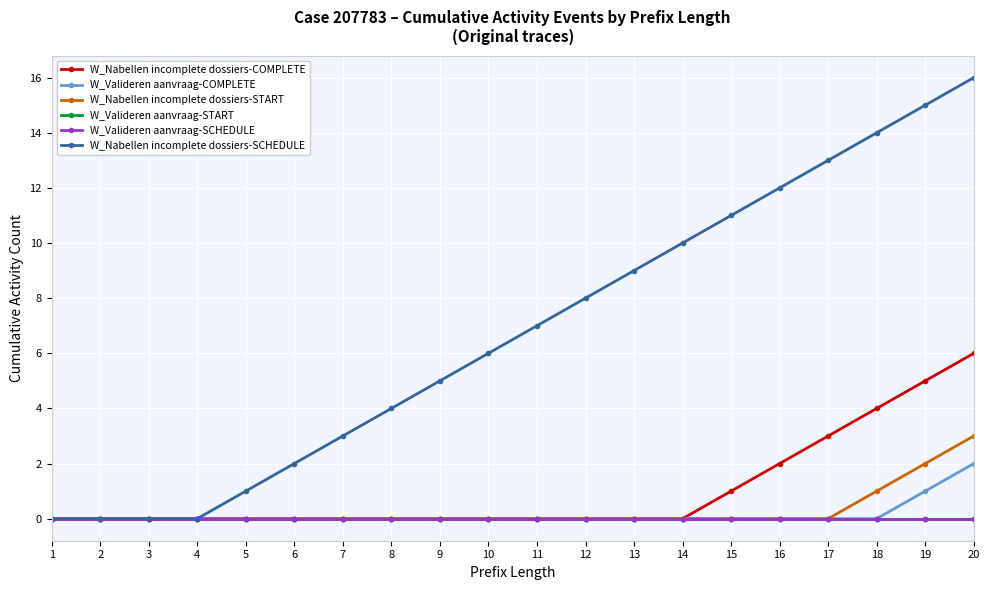

Is this an area chart (filled region under the line)?

No